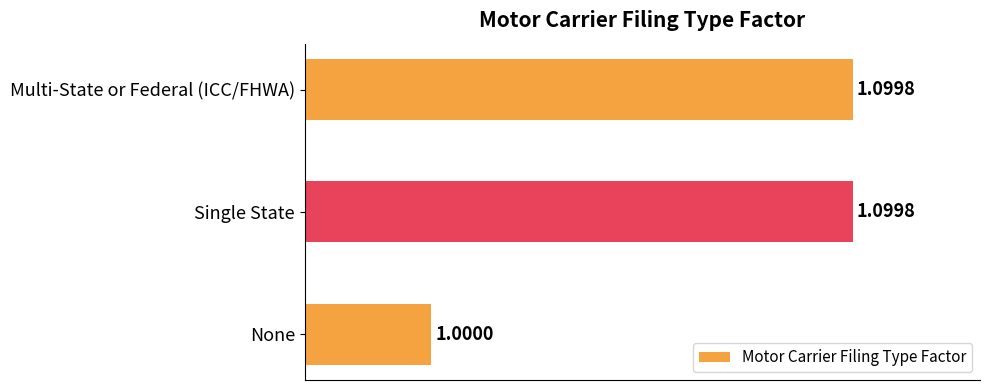

Where is the data nearest to the value 1?

None